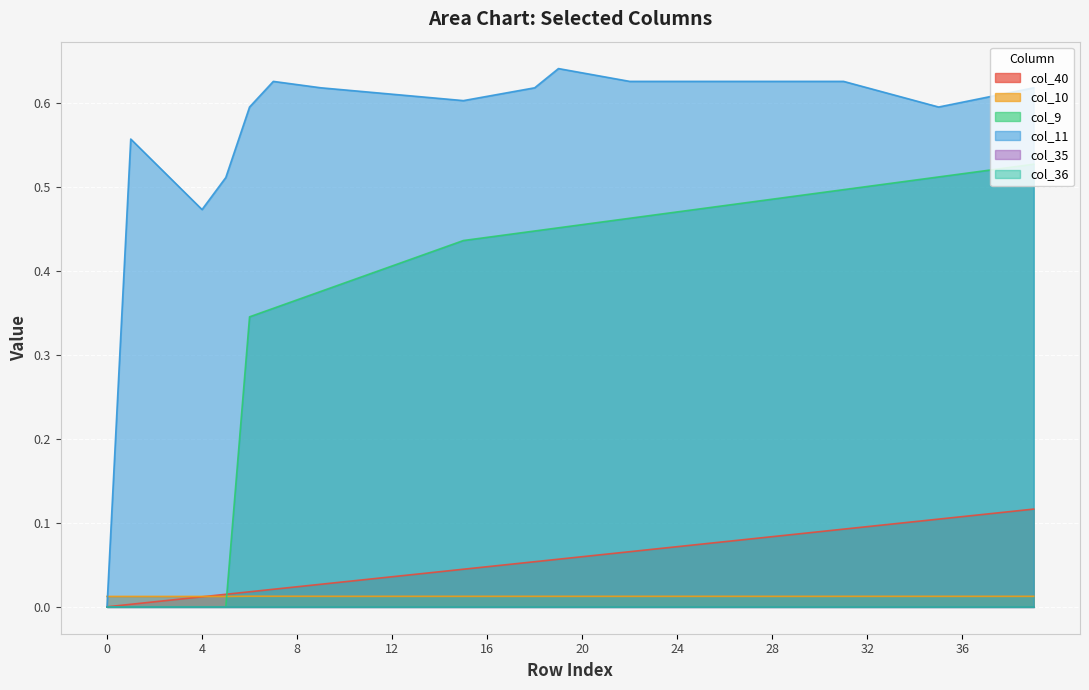

Rank the series at 25 from lowest to highest value.

col_10, col_40, col_9, col_11